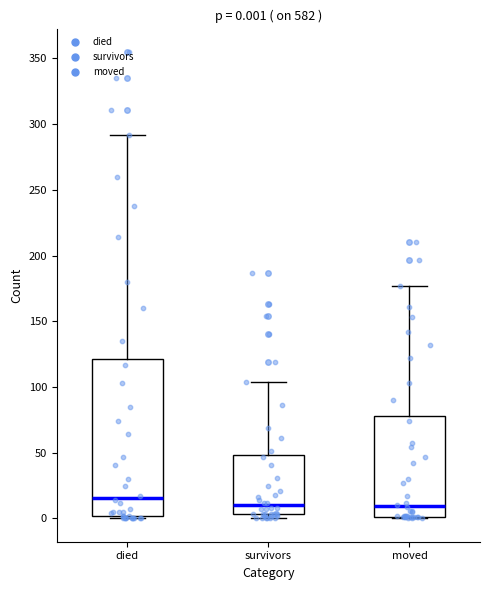

Which box has the highest median line?

died